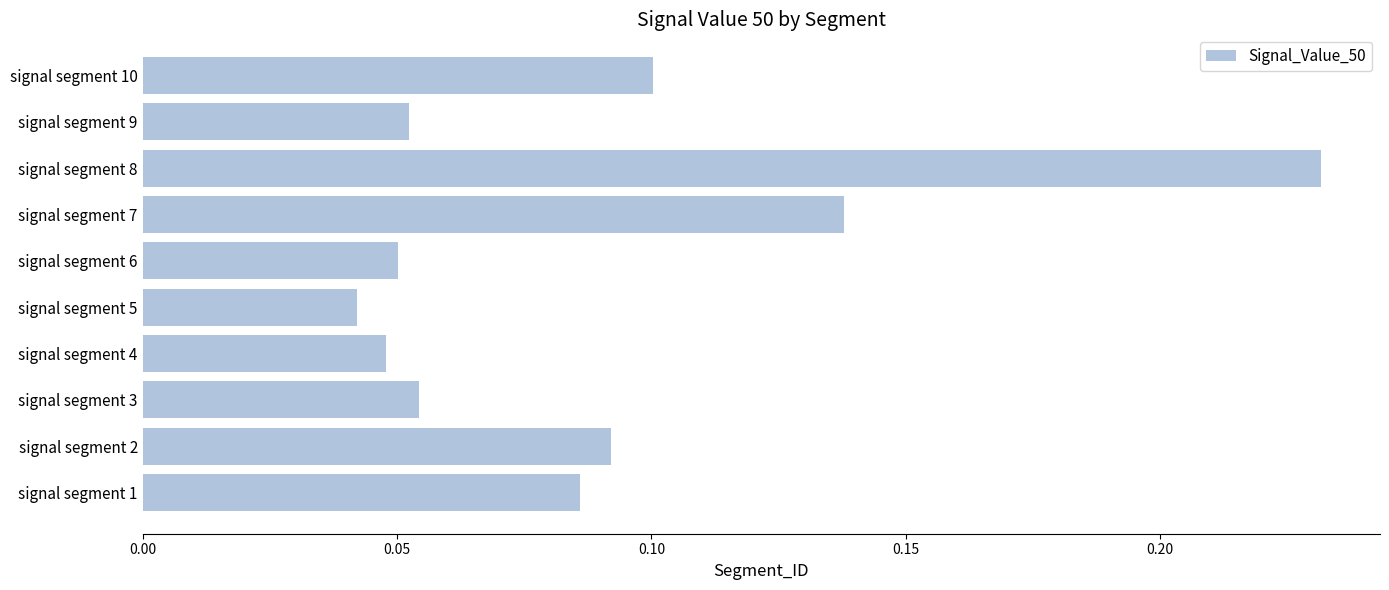

Which label corresponds to the largest value in the chart?

signal segment 8